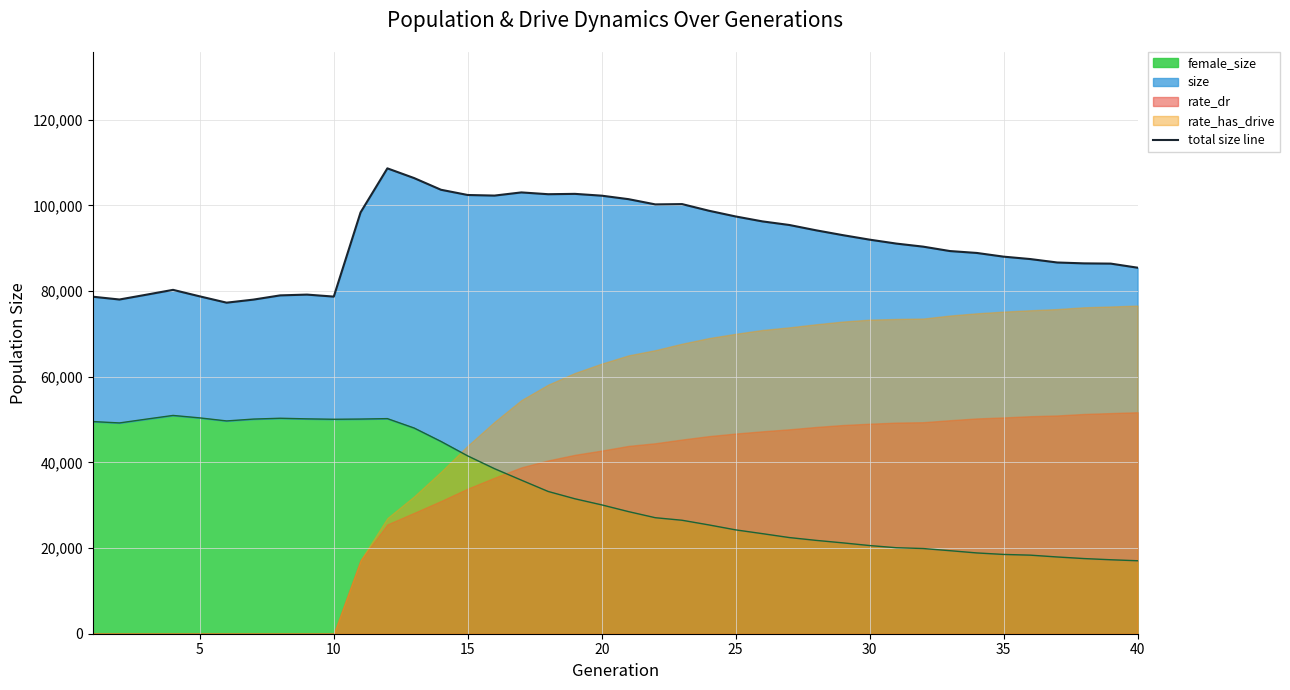

Reading left to right, list all the values displayed in this chart.

78672	78018	79134	80270	78748	77279	77994	78980	79163	78696	98358	108634	106360	103637	102413	102276	103016	102596	102676	102254	101441	100220	100289	98742	97401	96250	95415	94172	93040	91989	91068	90355	89326	88884	88020	87457	86659	86451	86395	85443